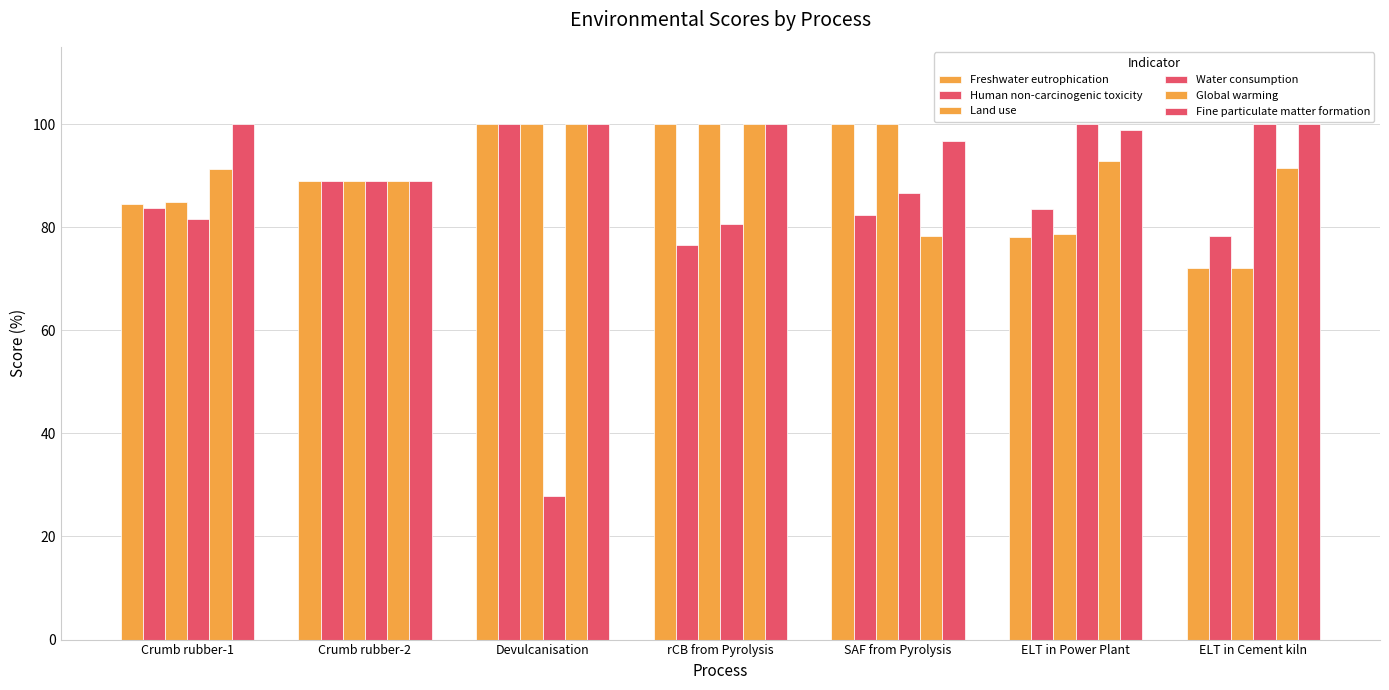

At which category is the sum across all series the highest?

rCB from Pyrolysis